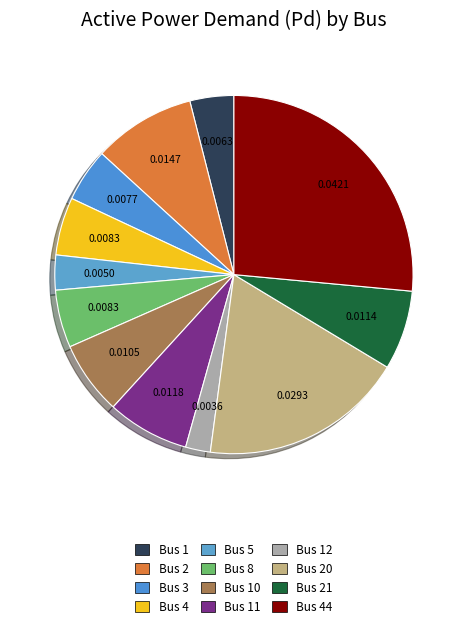

Which slice is the largest?

Bus 44